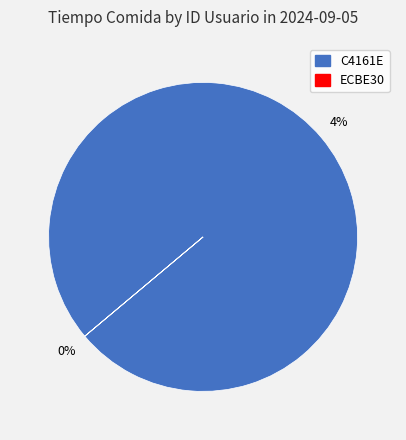

To the nearest percent, what is the difference between the largest and smallest slice percentages?

100%